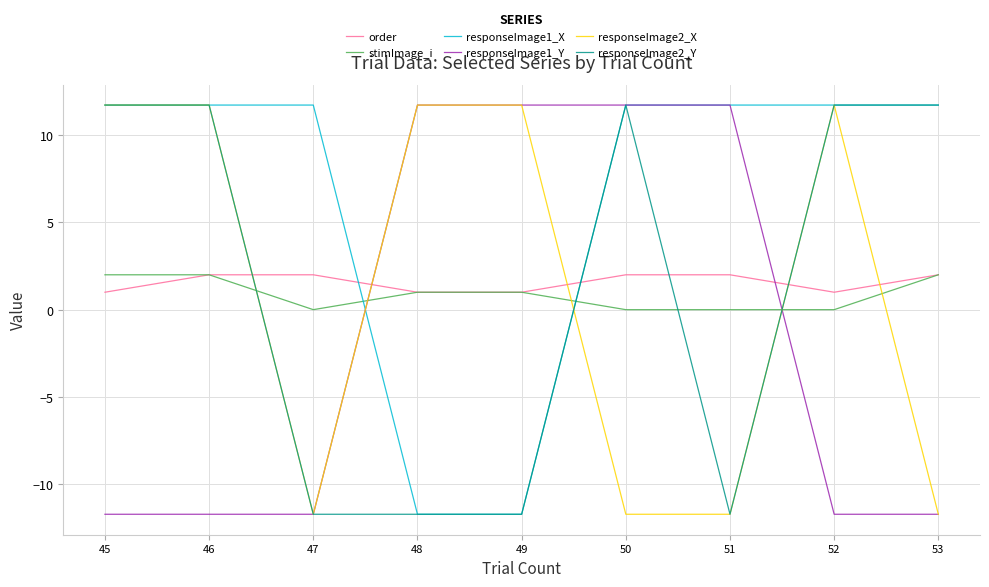

Between 52 and 53, which series saw the biggest shift?

responseImage2_X